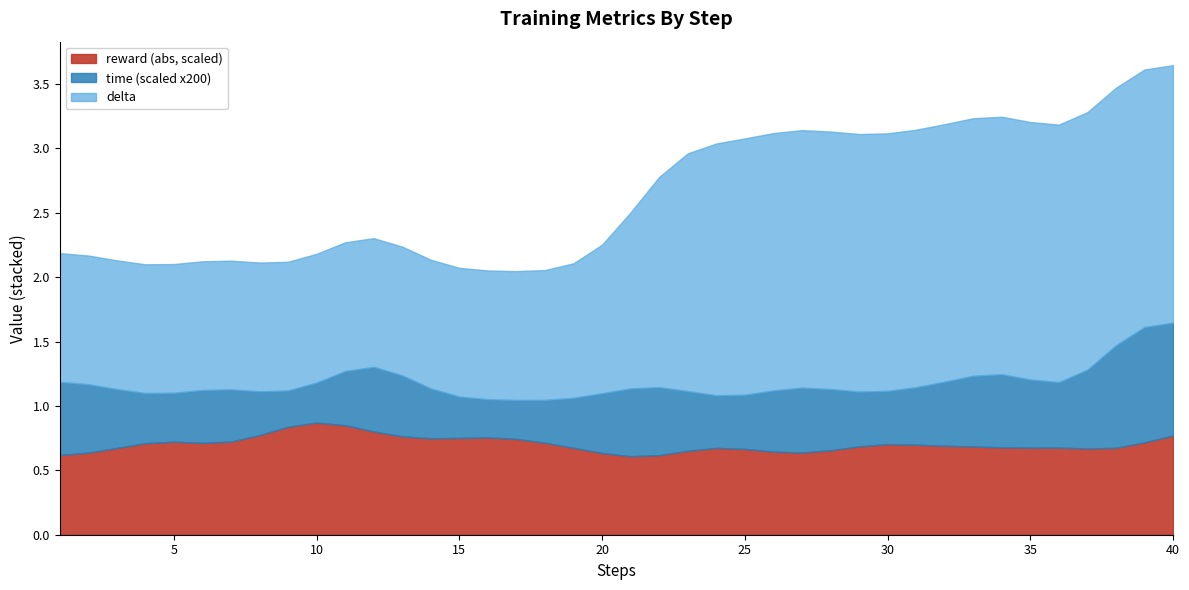

The reward (abs, scaled) series shows 0.7 at 5. True or false?

True